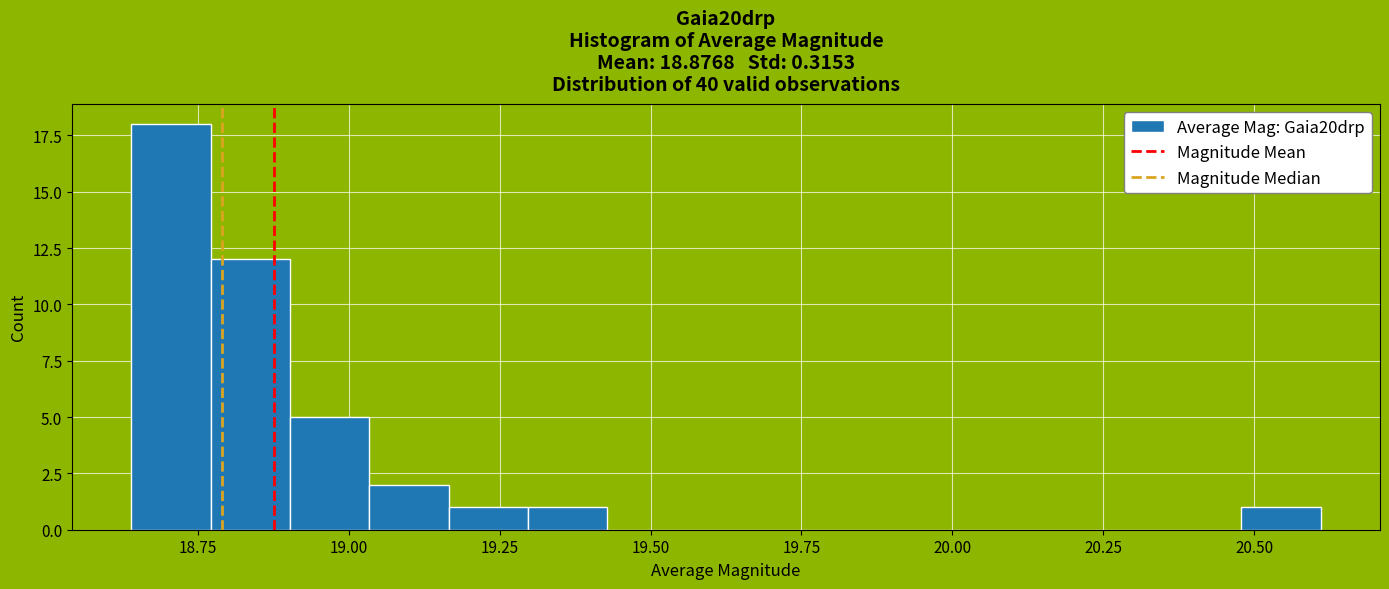

Read against the x-axis, roughly where is the centre of the tallest bar?

18.70